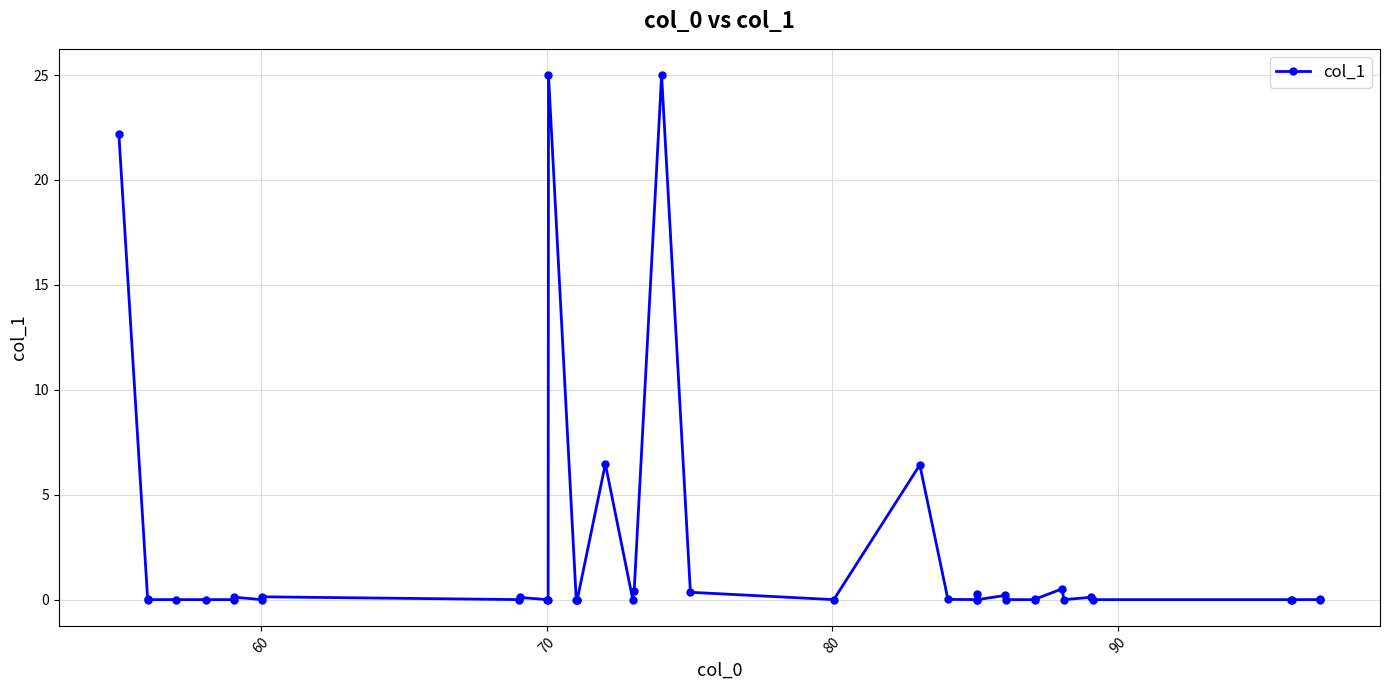

How many lines are shown in the chart?

1